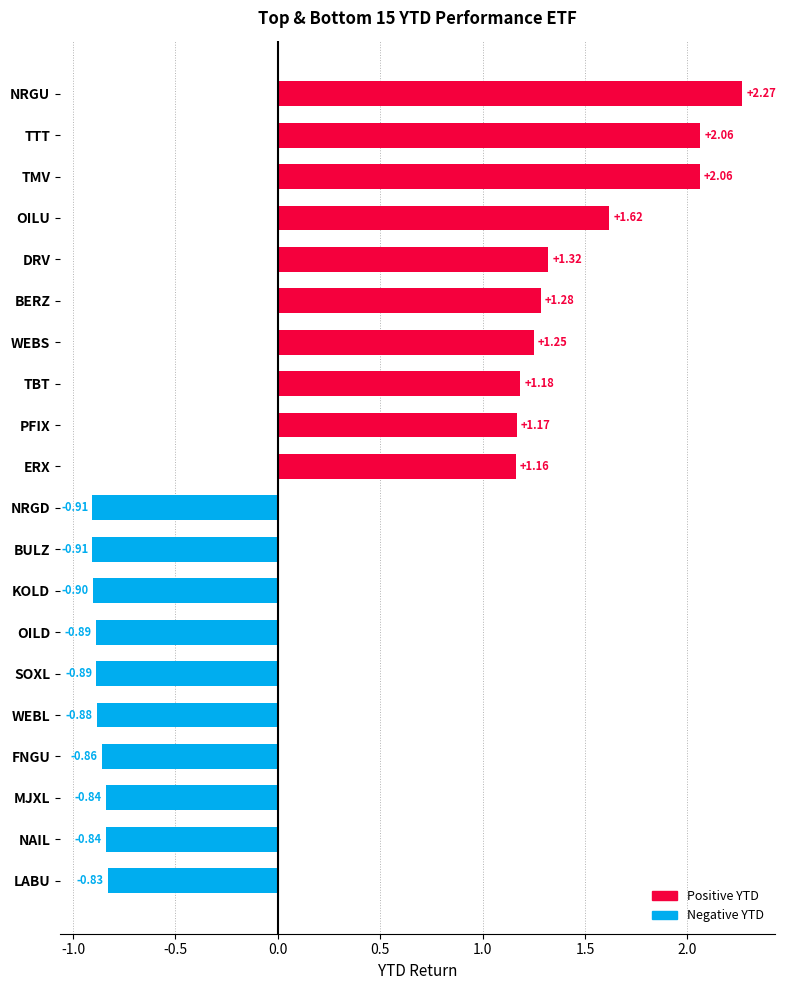

What is the label of the 17th bar from the top?

FNGU